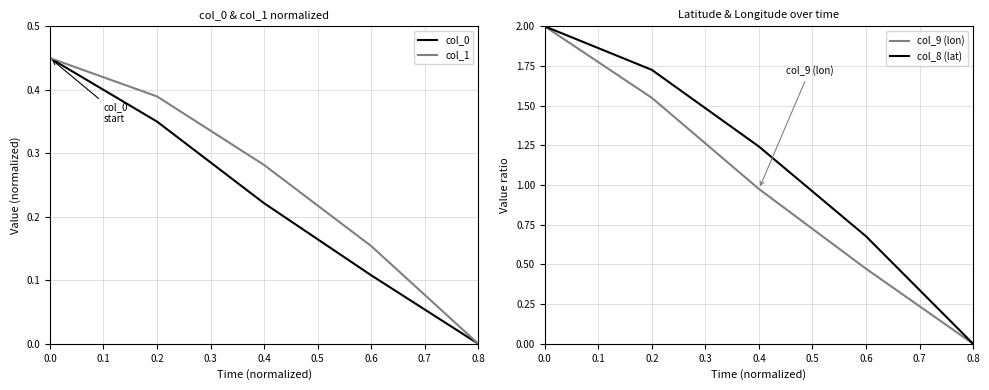

The col_9 (lon) series shows -1.0 at 0.4. True or false?

False